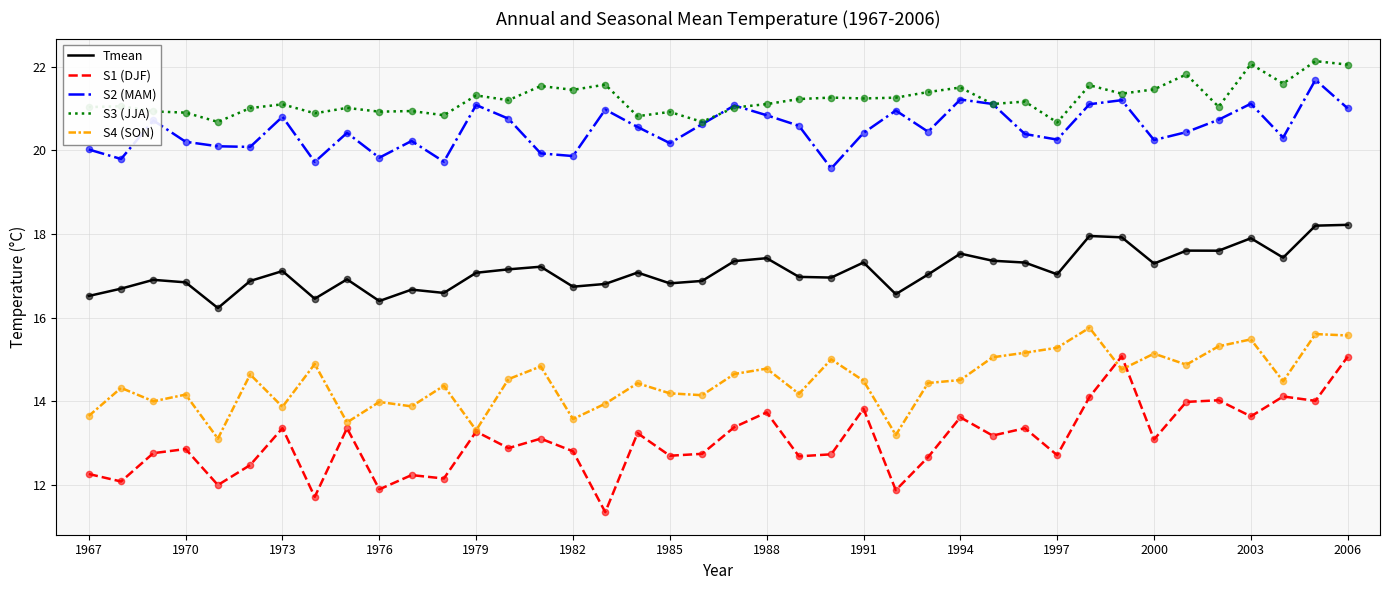

Which series has the largest total across all categories?

S3 (JJA)